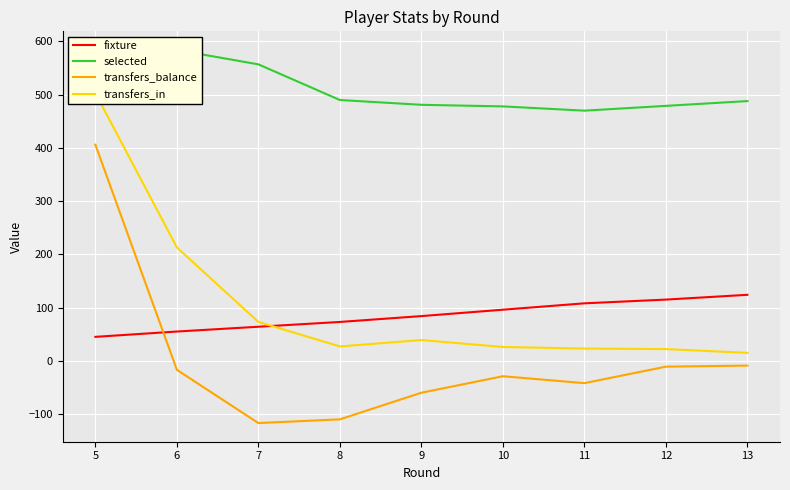

How many times do fixture and transfers_in cross each other?

1